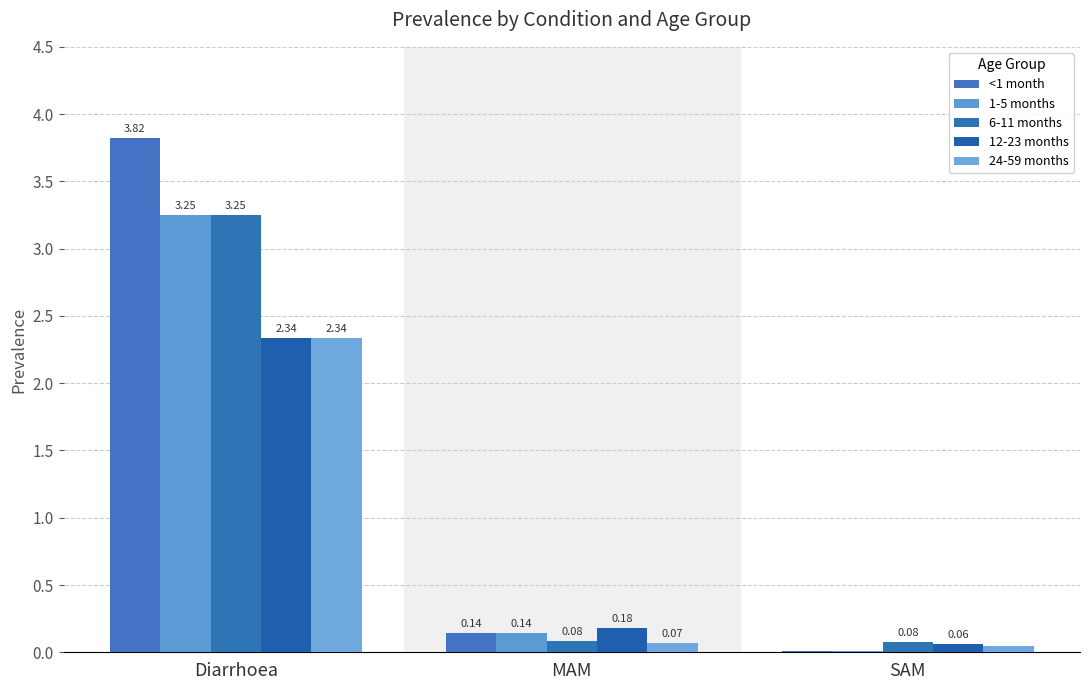

How many groups of bars are there?

3